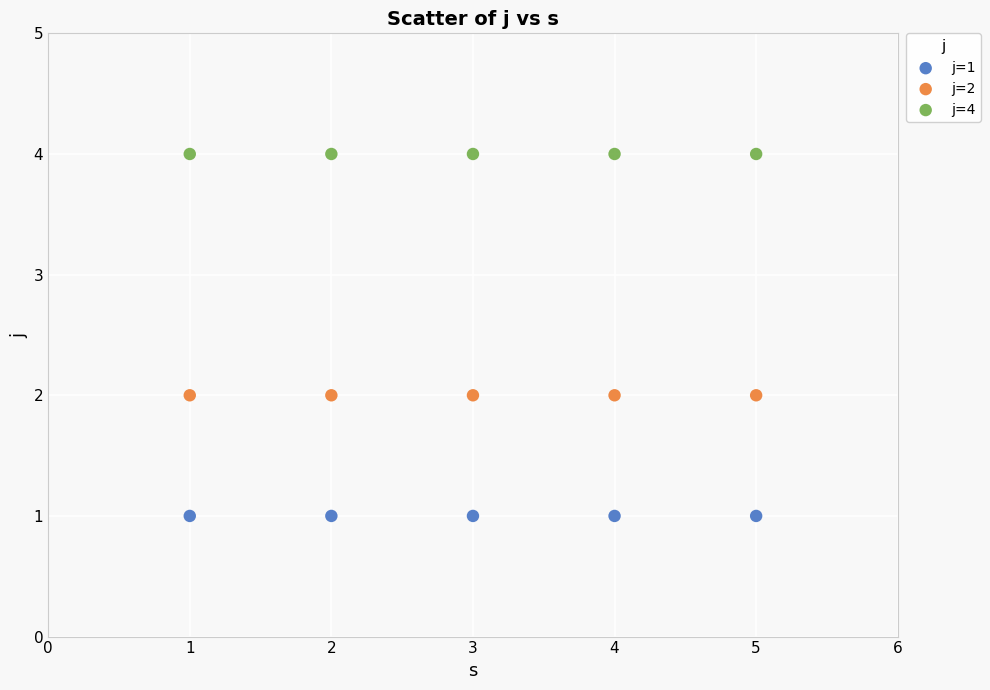

Which series contains the lowest Y value?

j=1